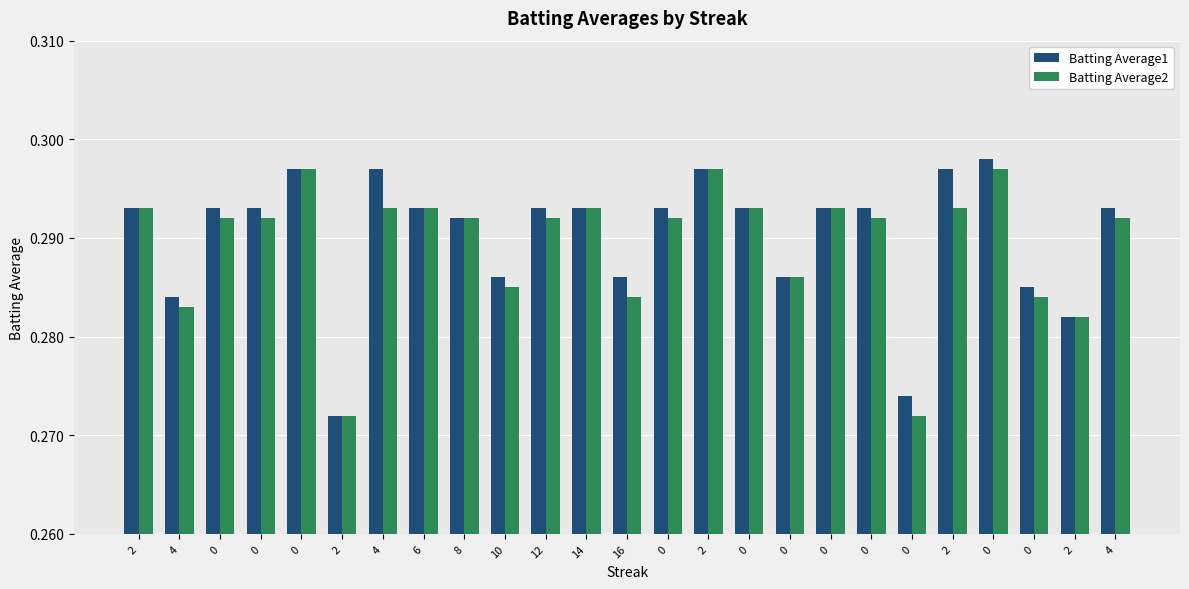

Which series has the largest total across all categories?

Batting Average1